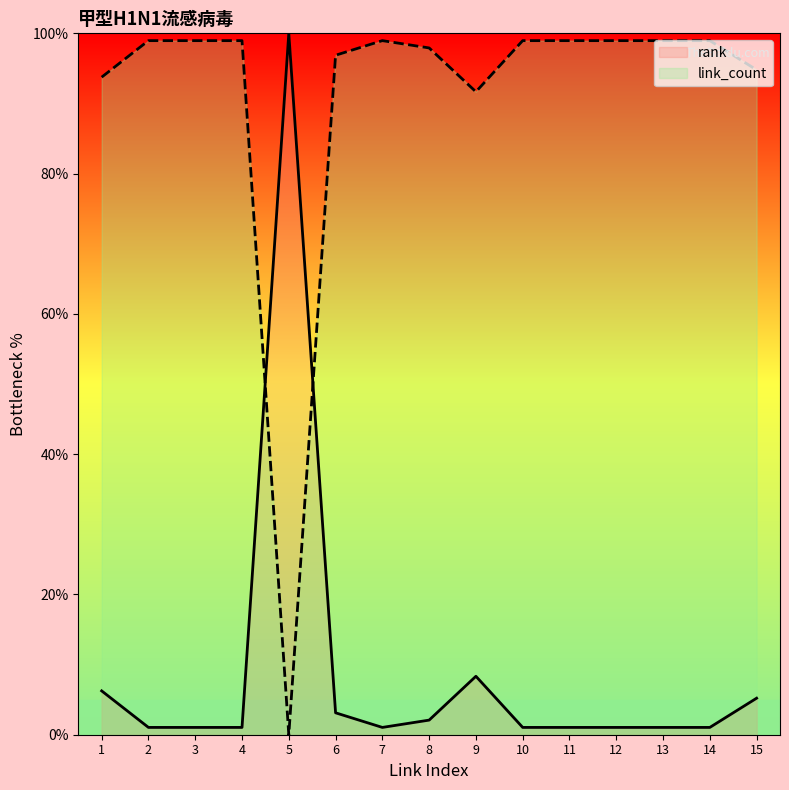

How many series are shown in this chart?

2